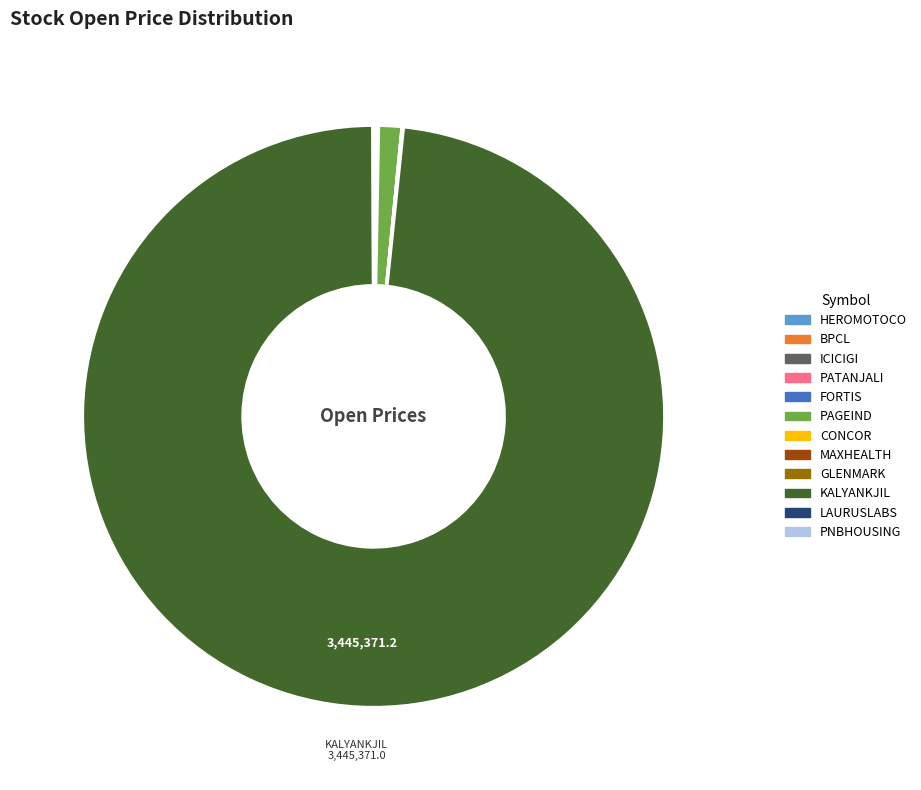

Does any single category account for the majority?

Yes